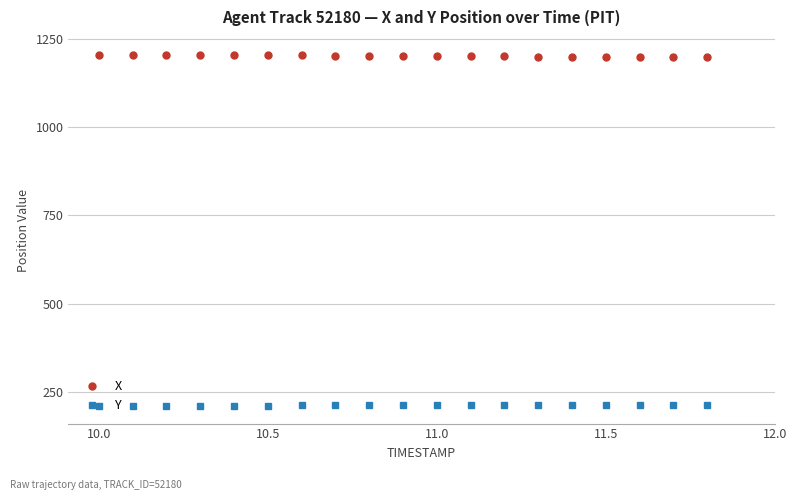

List the series in order of their overall mean, highest first.

X, Y